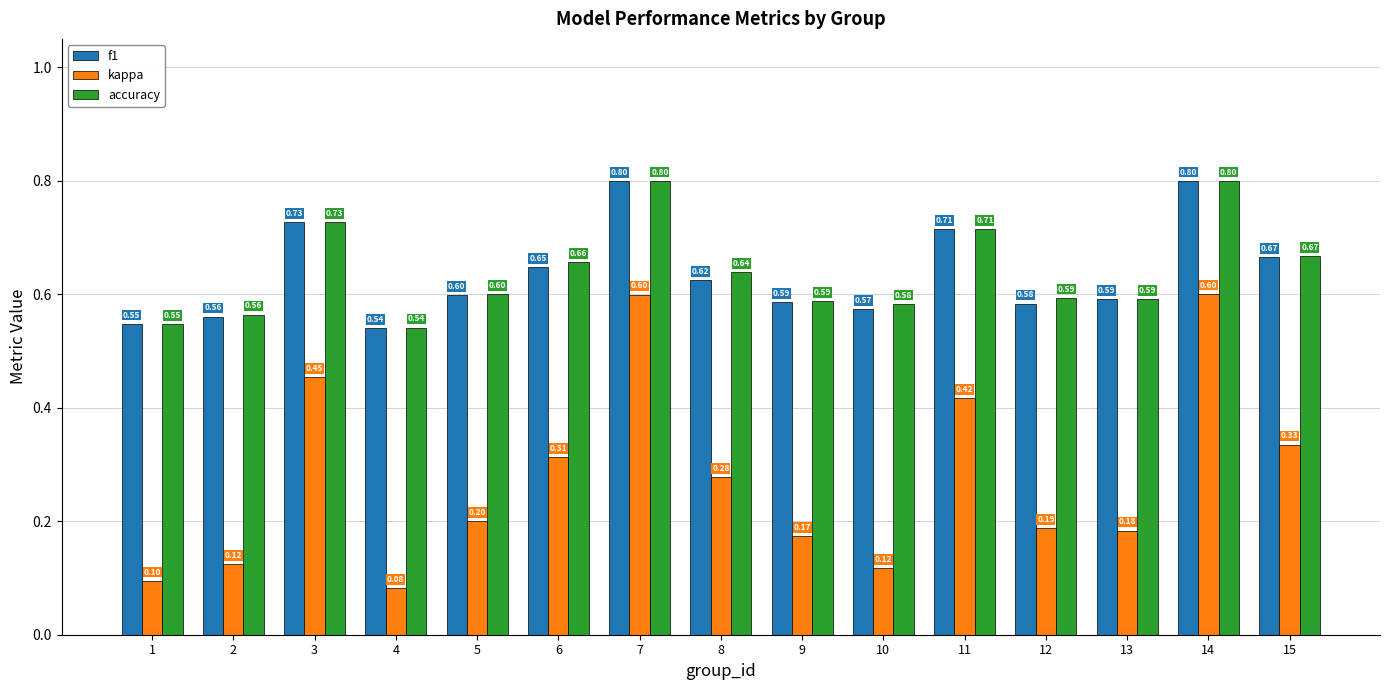

What is the maximum value for accuracy?

0.8